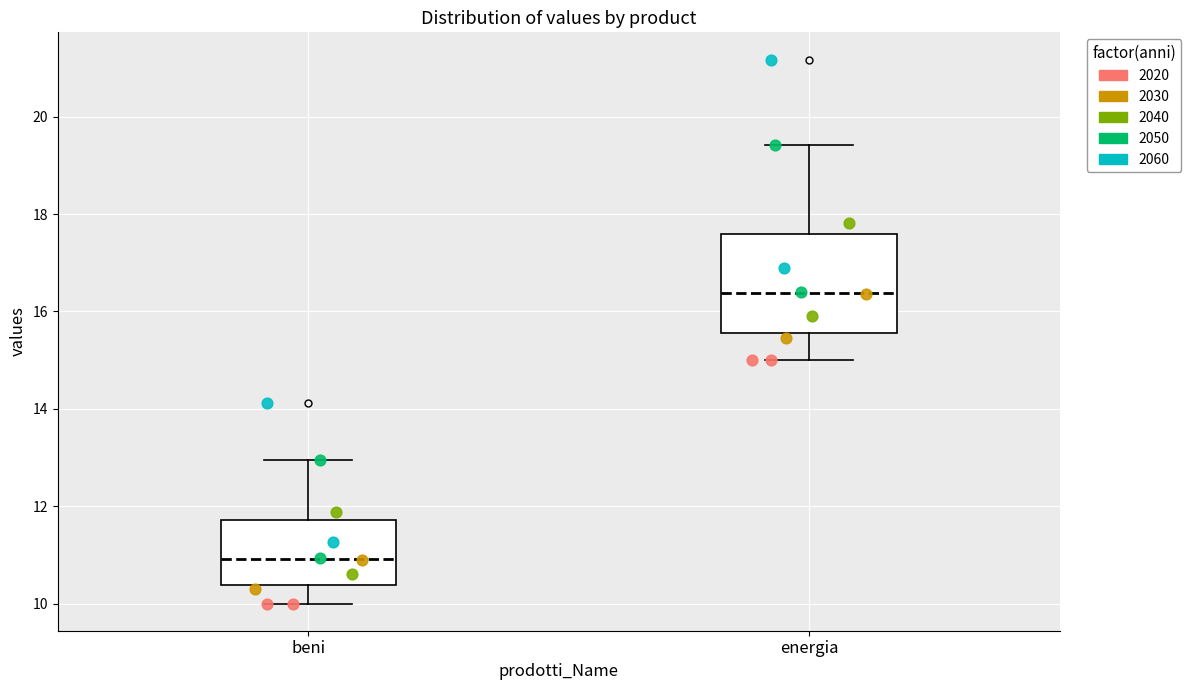

Comparing the boxes themselves (not the whiskers), which one is the tallest?

energia